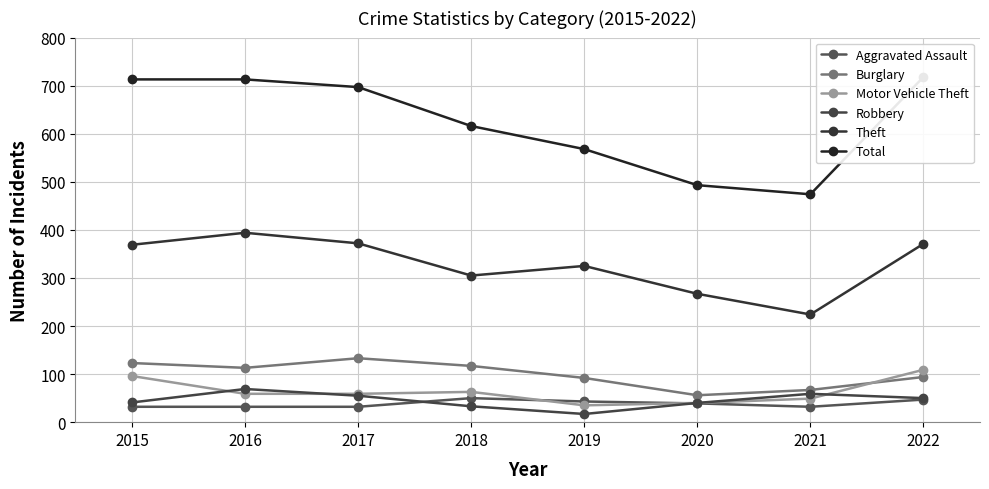

How many values in the Aggravated Assault series are below 39?

4